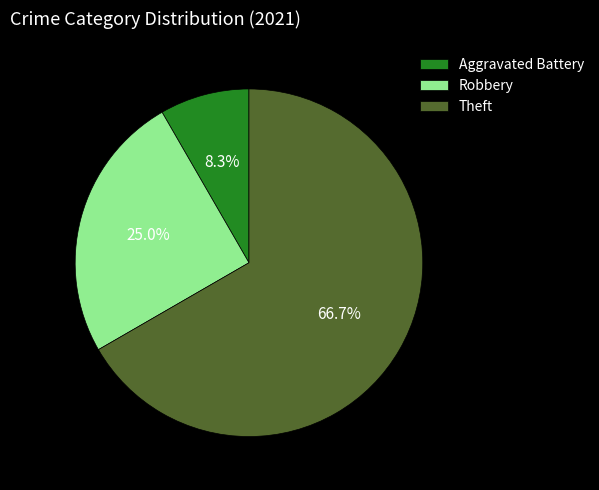

Does any single category account for the majority?

Yes